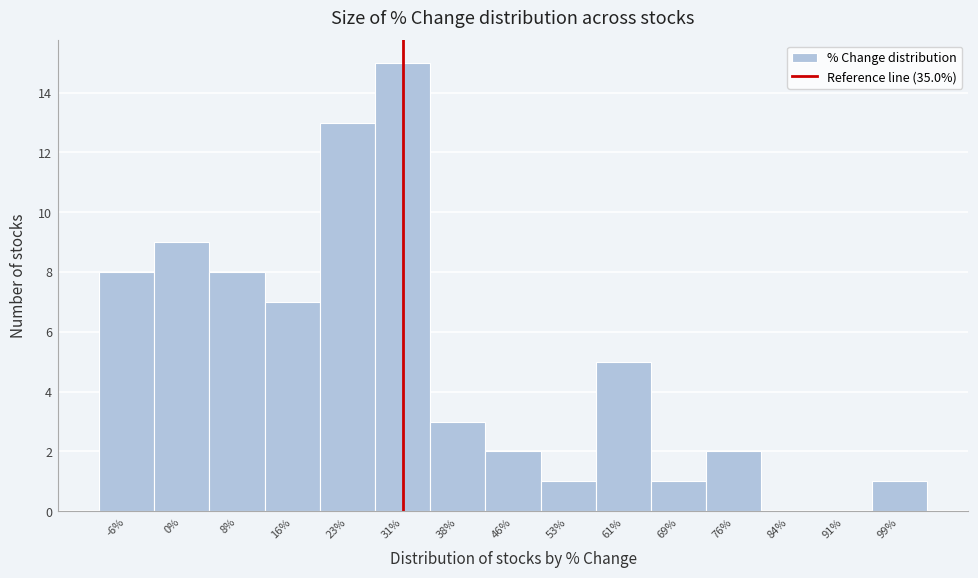

Reading left to right, list all the values displayed in this chart.

-6%=8	0%=9	8%=8	16%=7	23%=13	31%=15	38%=3	46%=2	53%=1	61%=5	69%=1	76%=2	84%=0	91%=0	99%=1